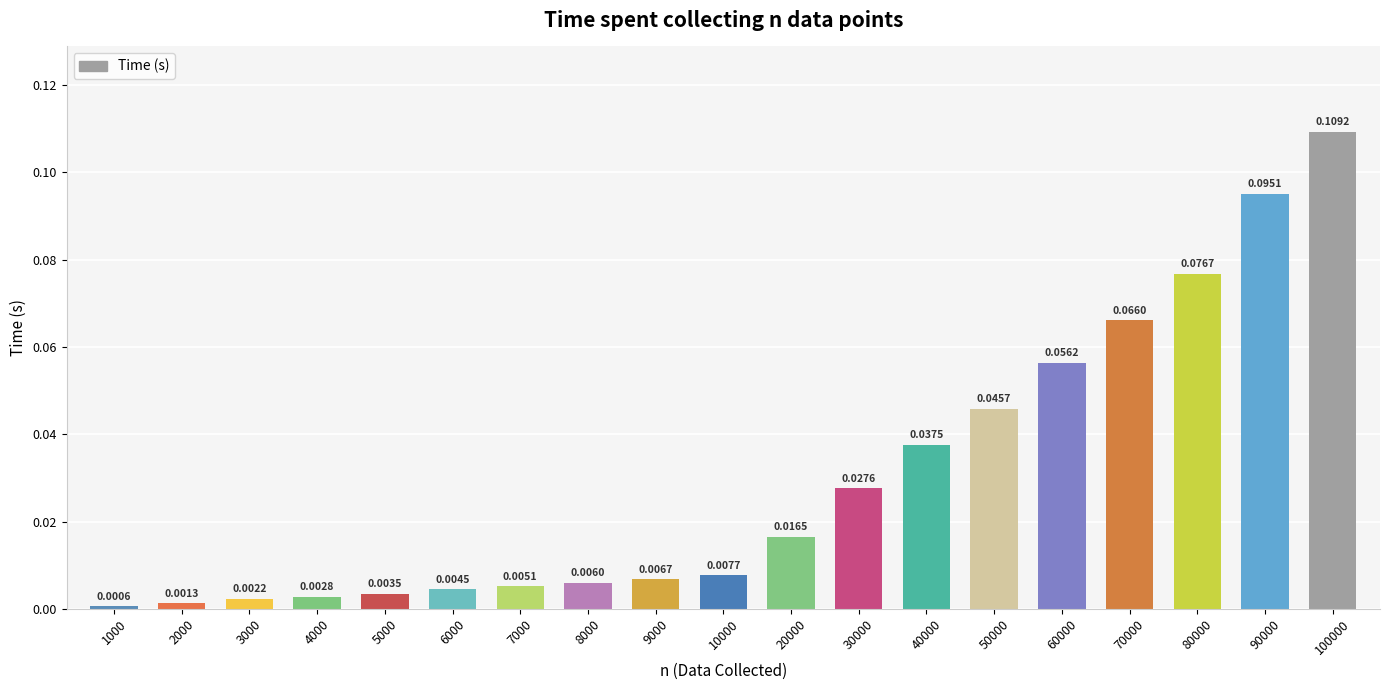

Which has a higher value, 7000 or 20000?

20000